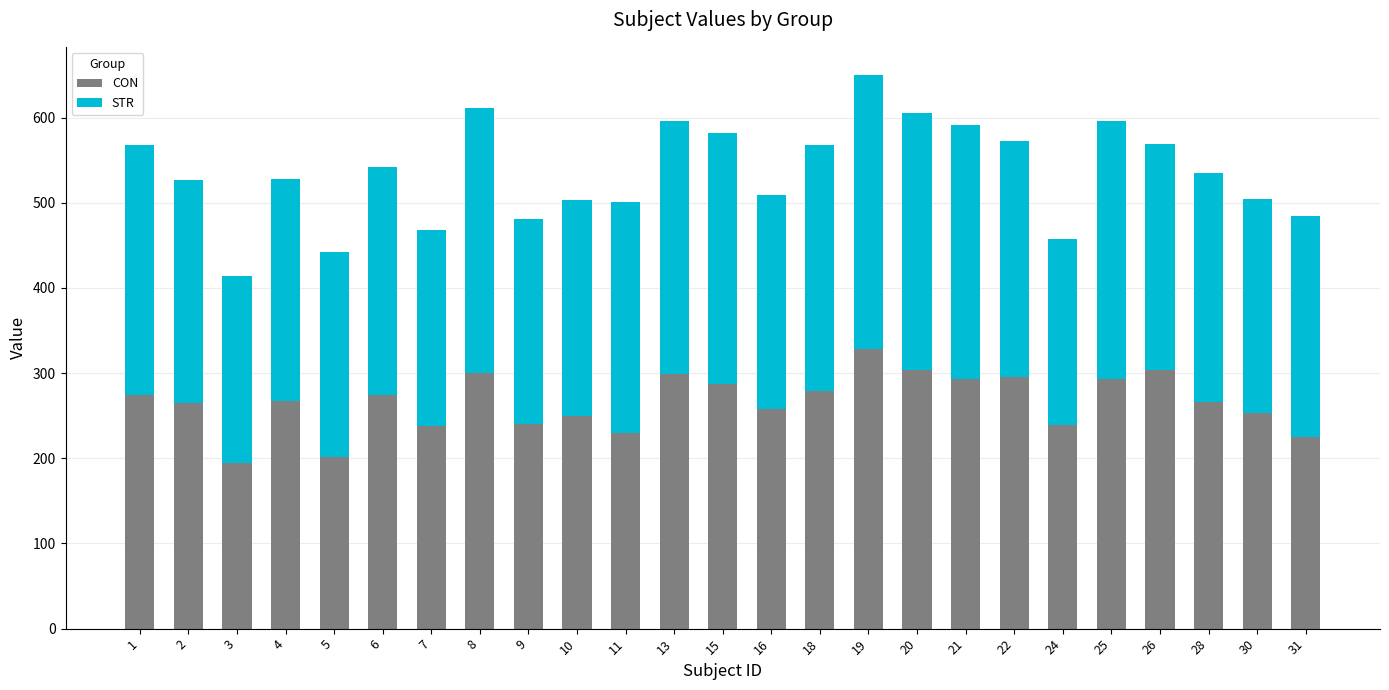

The value of CON at 5 is 344.9. True or false?

False